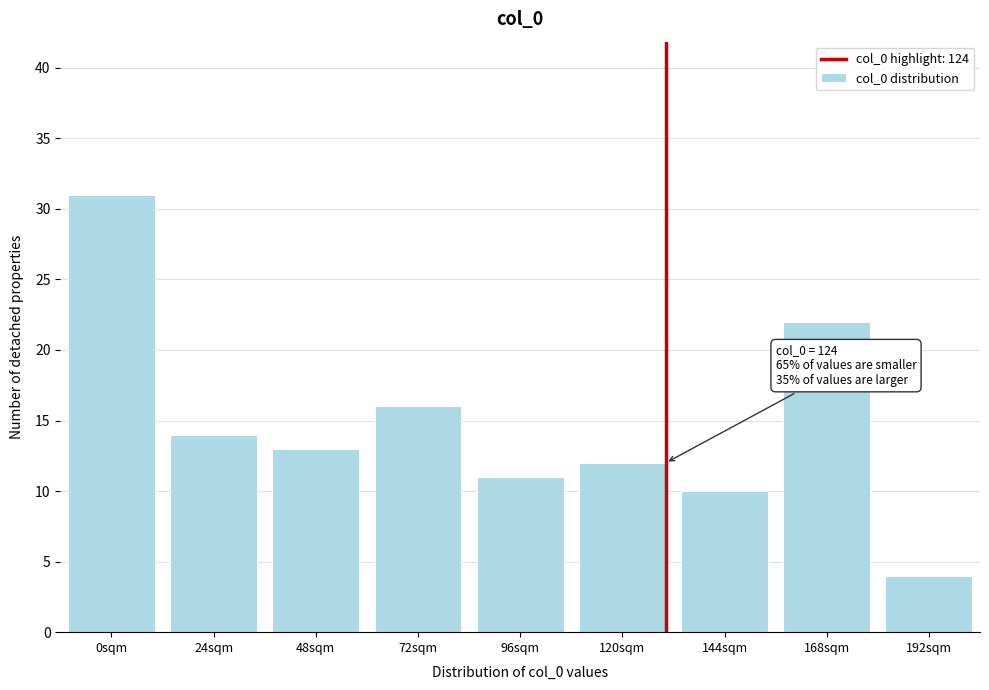

Reading left to right, extract all data points from this chart.

0sqm=31	24sqm=14	48sqm=13	72sqm=16	96sqm=11	120sqm=12	144sqm=10	168sqm=22	192sqm=4